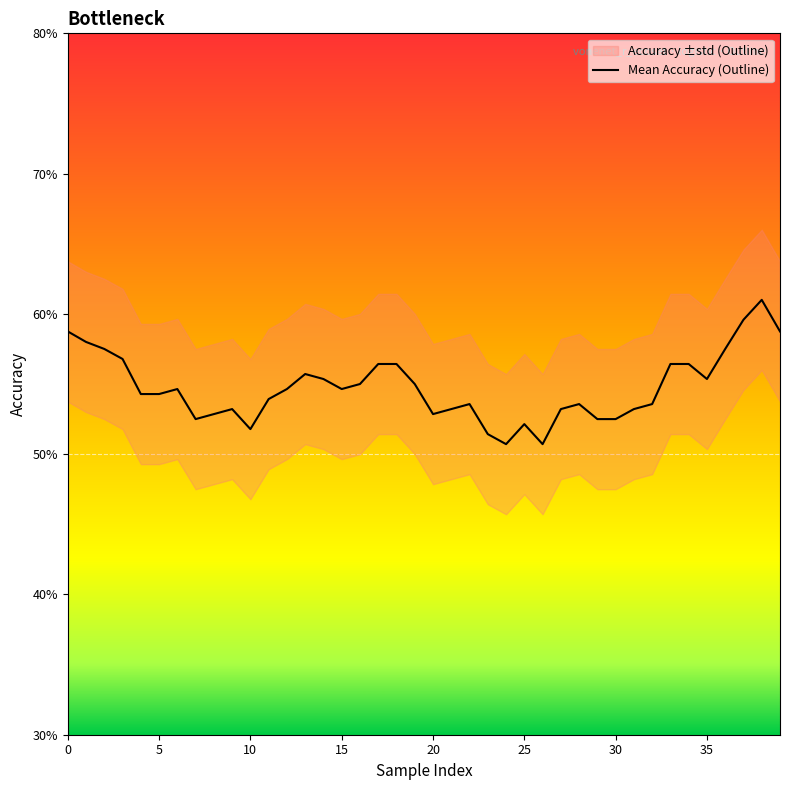

Reading left to right, transcribe all the data shown in this chart.

0.6	0.6	0.6	0.6	0.5	0.5	0.5	0.5	0.5	0.5	0.5	0.5	0.5	0.6	0.6	0.5	0.6	0.6	0.6	0.6	0.5	0.5	0.5	0.5	0.5	0.5	0.5	0.5	0.5	0.5	0.5	0.5	0.5	0.6	0.6	0.6	0.6	0.6	0.6	0.6